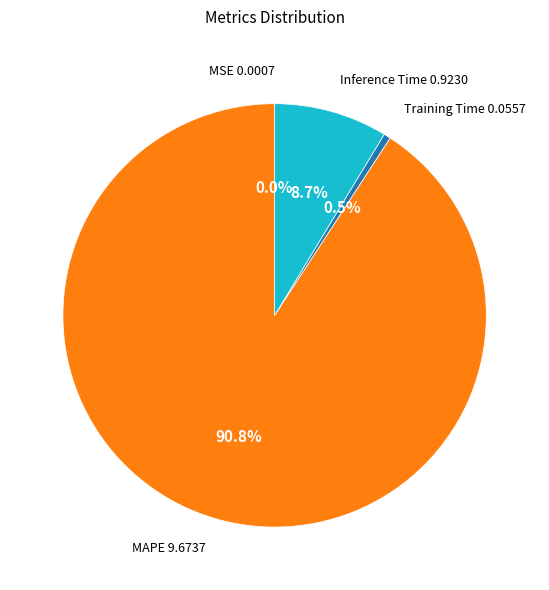

Is there a majority slice in this chart?

Yes